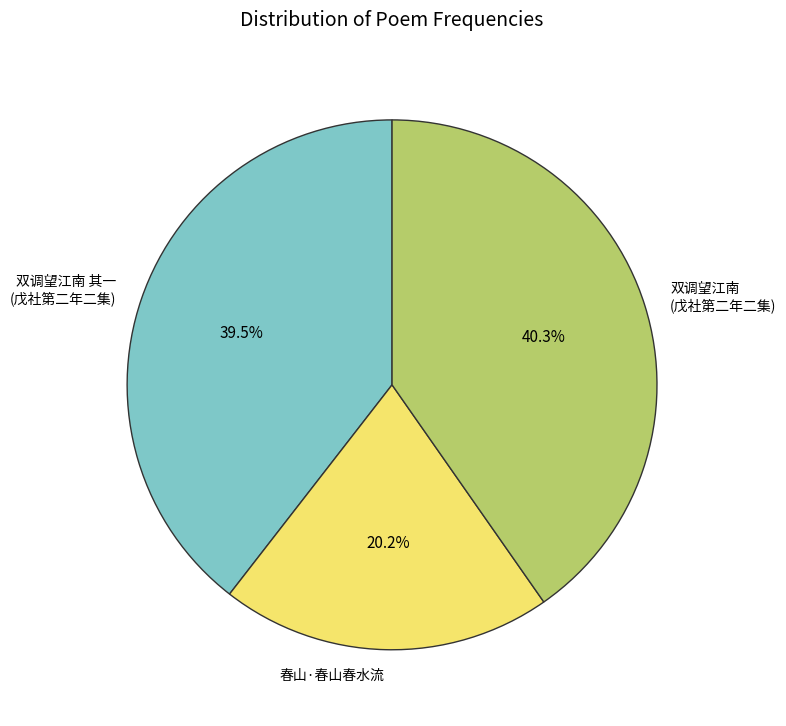

To the nearest percent, what is the average slice percentage?

33%